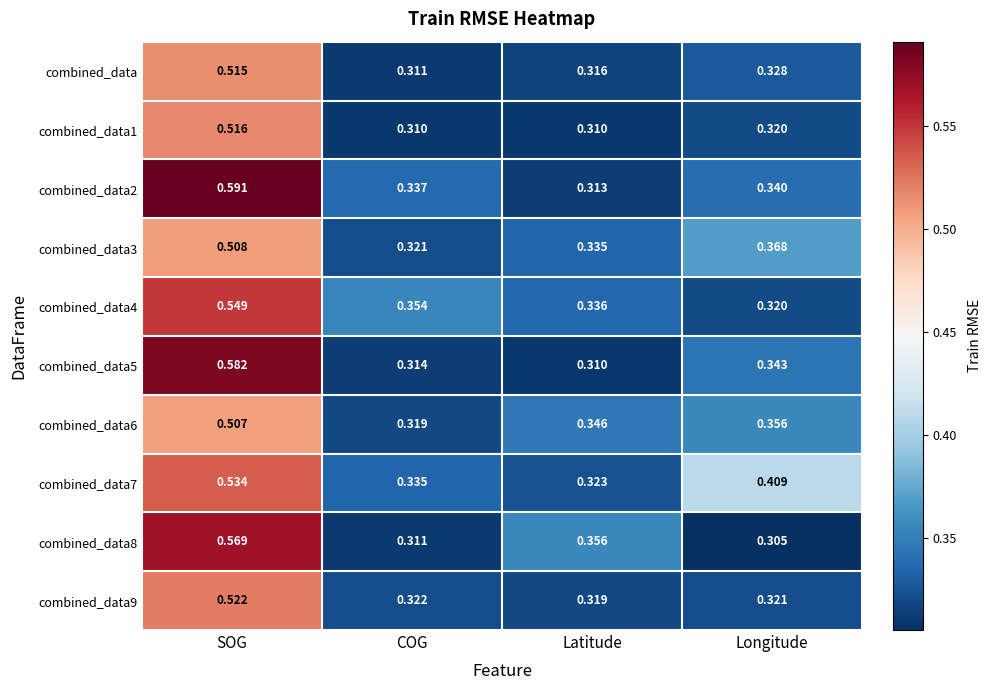

Where is combined_data4 nearest to the value 0?

Longitude